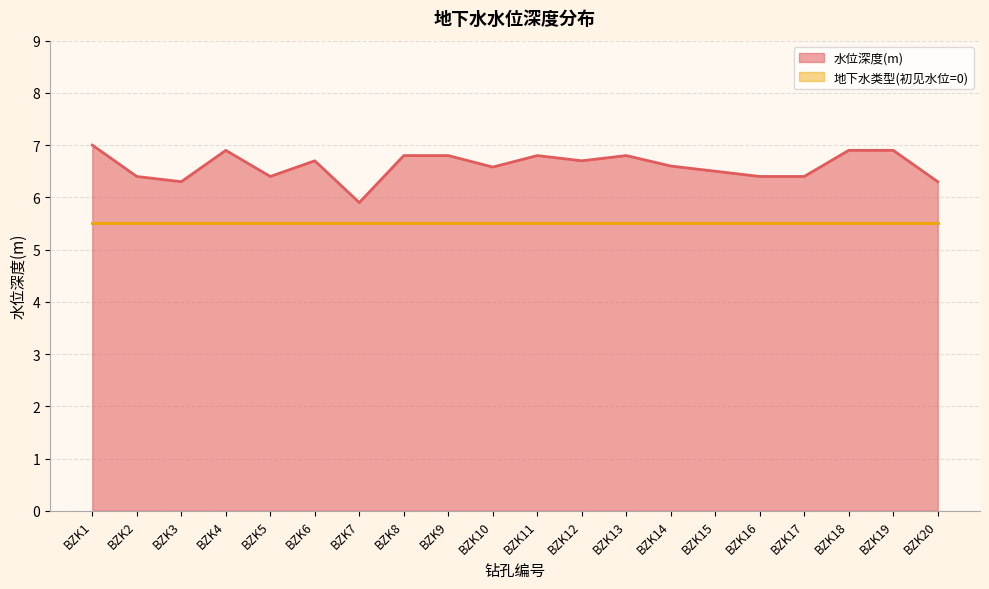

What is the maximum value shown in the chart?

7.0